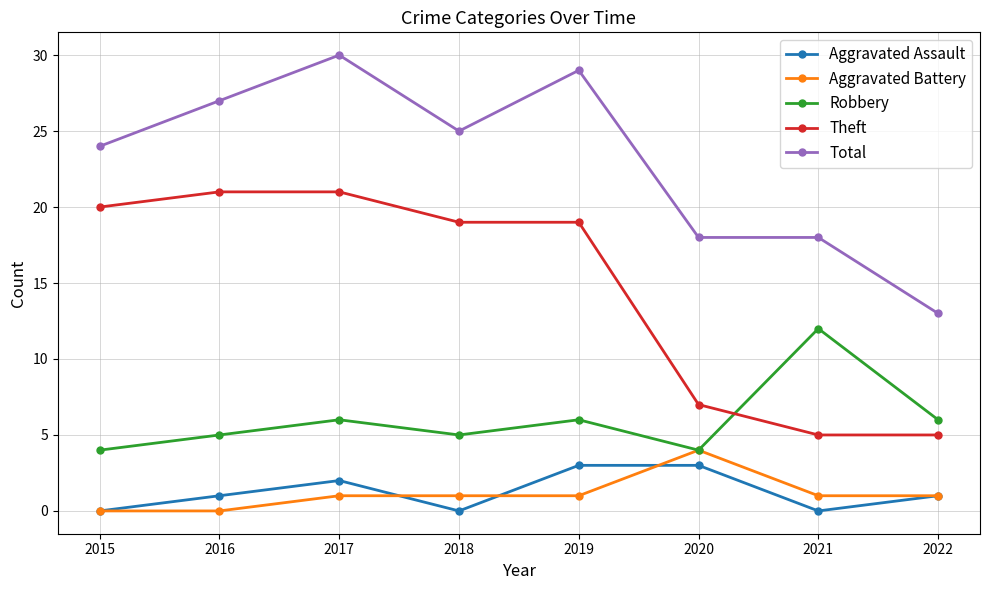

What is the sum of all Aggravated Battery values?

9